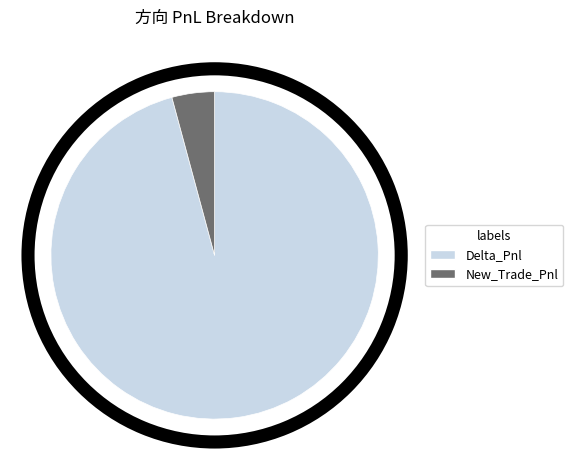

Which category accounts for the majority?

Delta_Pnl